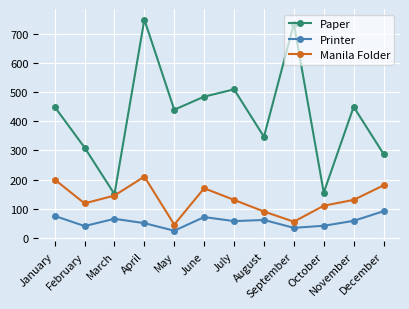

True or false: Manila Folder has more than 2 interior local peaks.

False